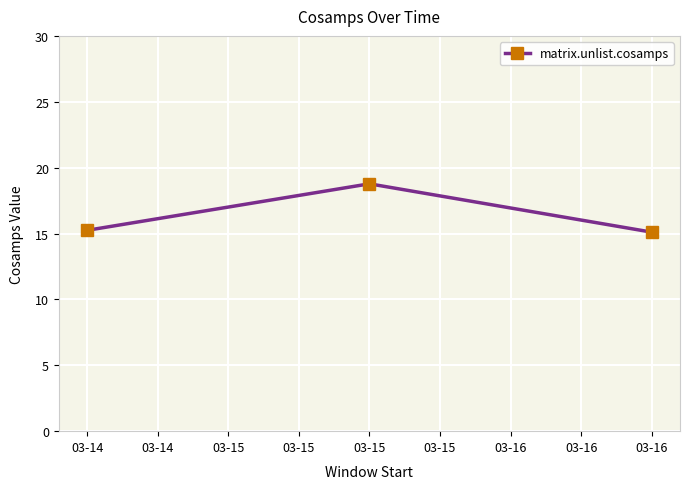

What is the difference between the maximum and minimum values?

3.7